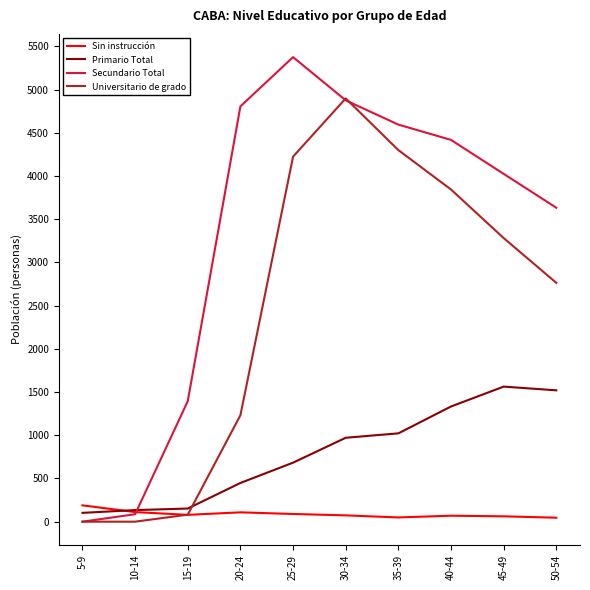

Where does the Universitario de grado series first go above 3282?

25-29